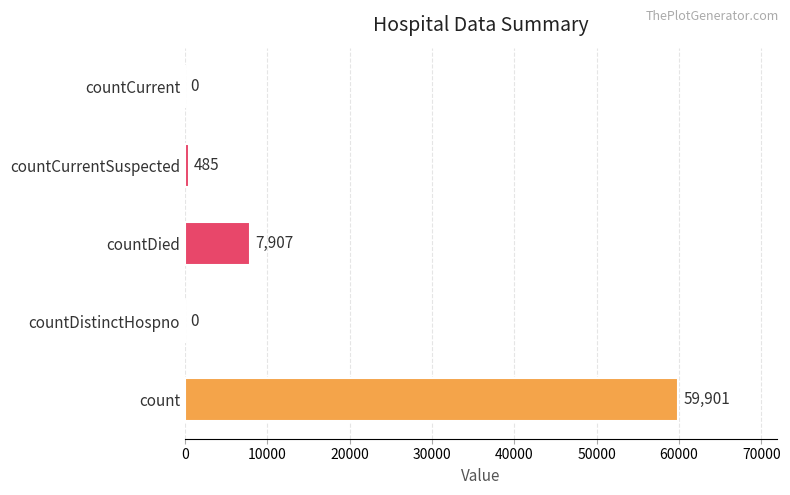

True or false: the data shows 13746 at countDied.

False